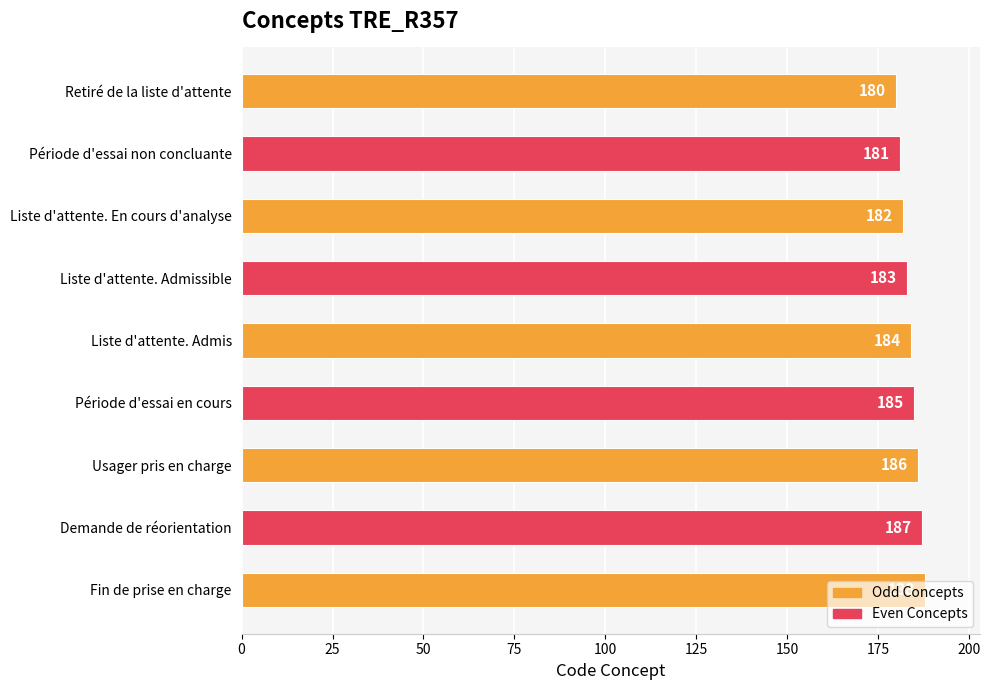

What is the difference between the maximum and minimum values?

8